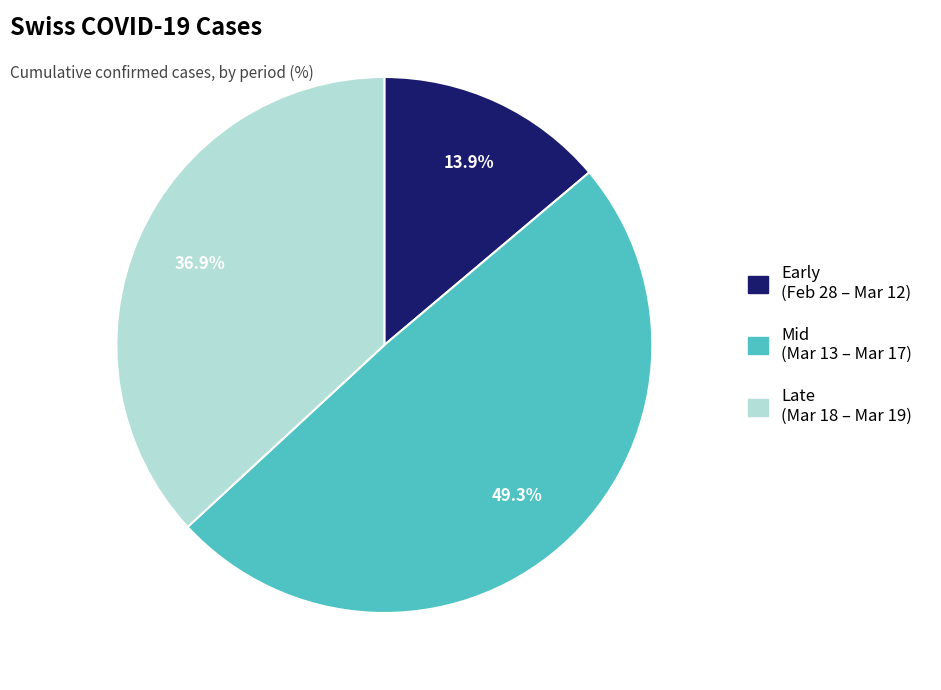

Is there a majority slice in this chart?

No